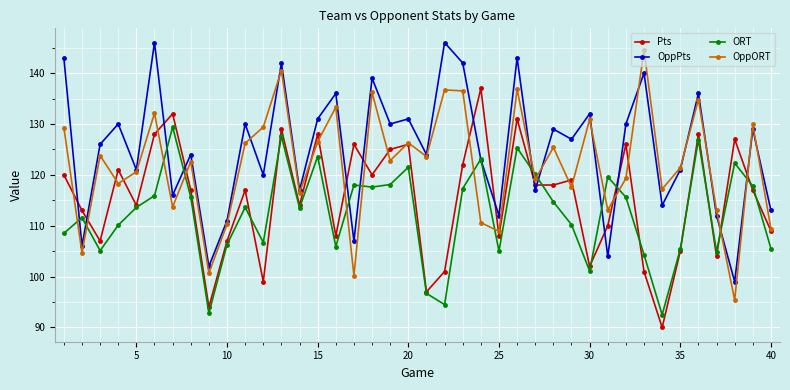

What is the value of the ORT point at the 27th from the left?

120.1